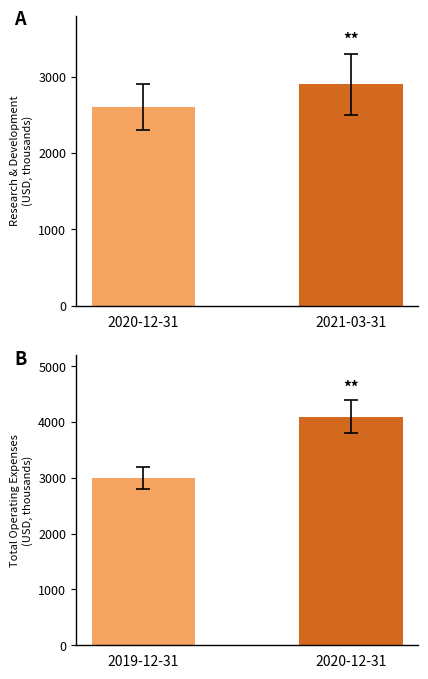

What is the lowest value of the R&D Expense series?

2600